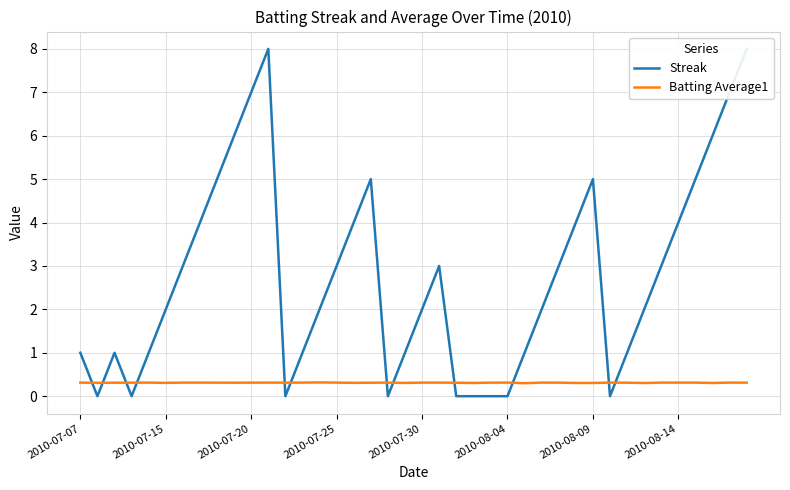

At which category is the sum across all series the highest?

11